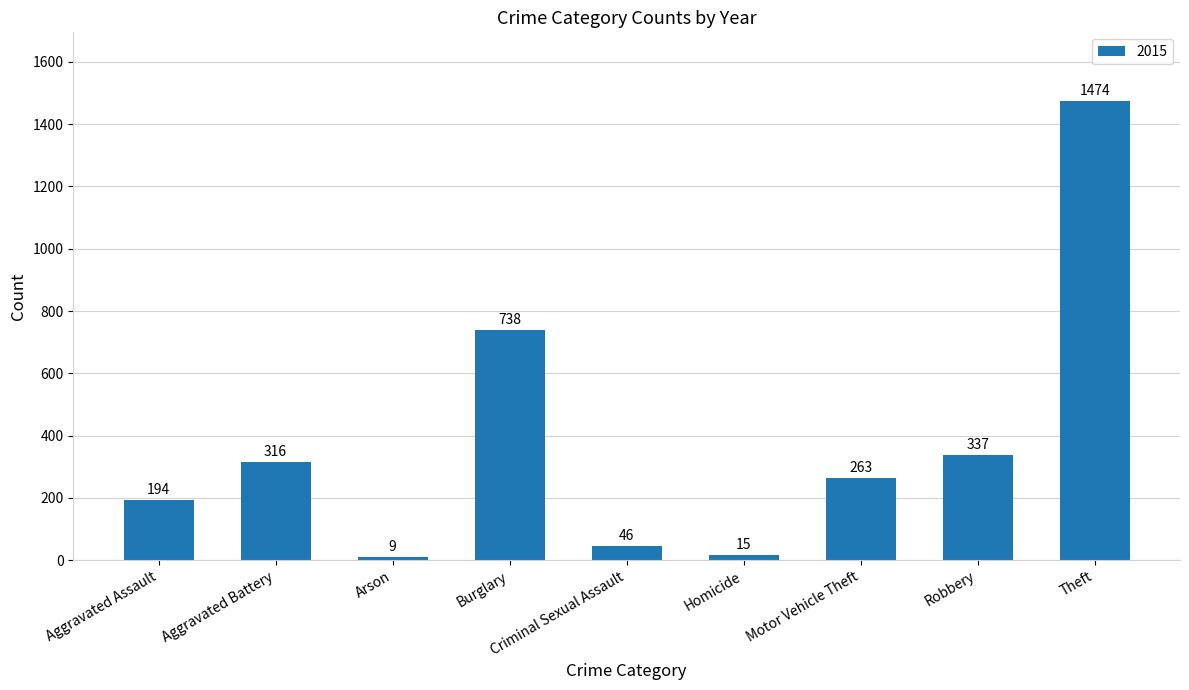

What is the maximum value shown in the chart?

1474